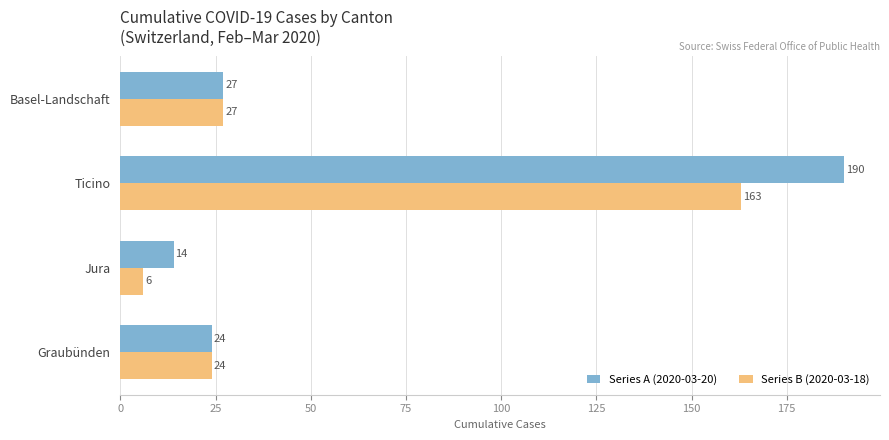

Which series has the largest range (max minus min)?

Series A (2020-03-20)